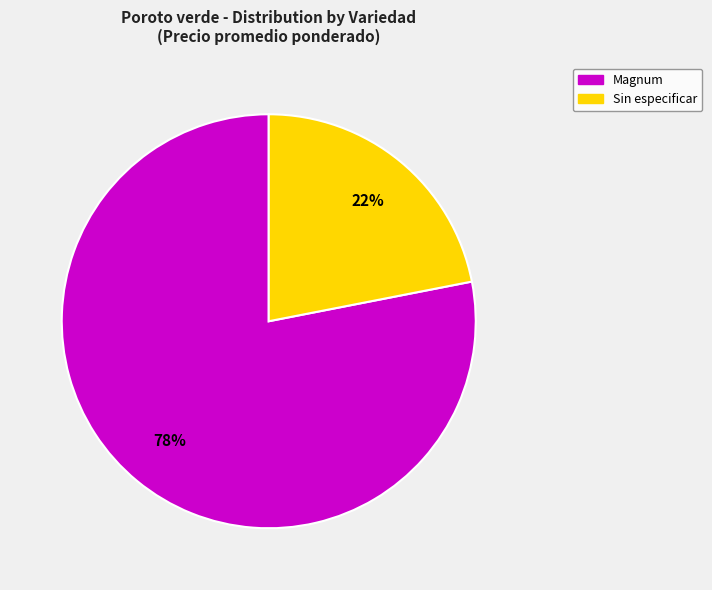

True or false: Magnum accounts for 68% of the total.

False